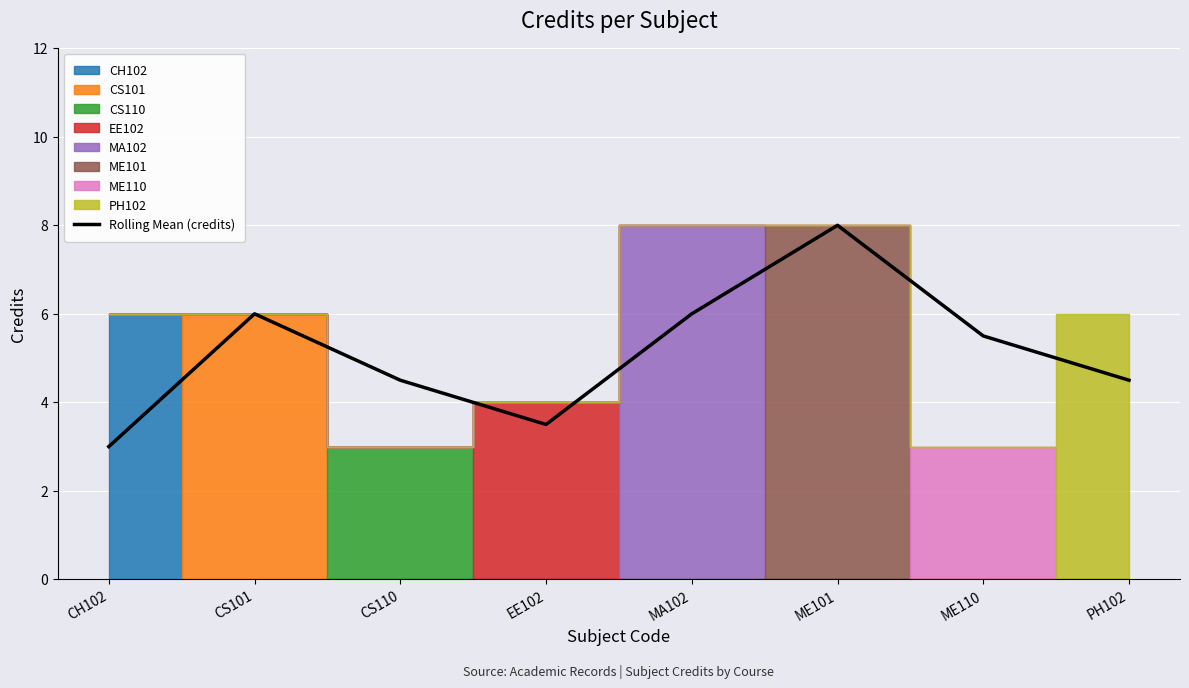

At which label is the value closest to 5?

CS110